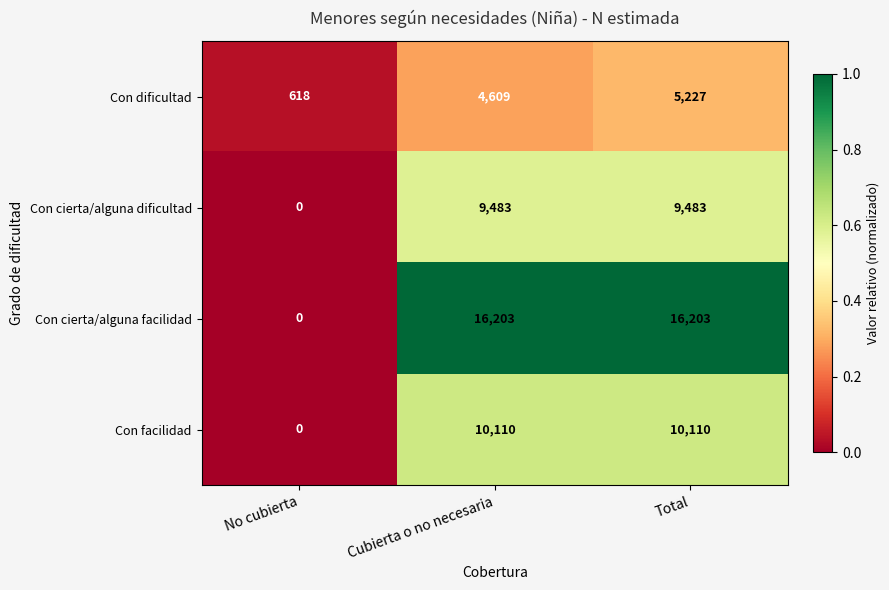

Reading right to left, what are all the values shown in this chart?

Con dificultad: Total=5227	Cubierta o no necesaria=4609	No cubierta=618
Con cierta/alguna dificultad: Total=9483	Cubierta o no necesaria=9483	No cubierta=0
Con cierta/alguna facilidad: Total=16203	Cubierta o no necesaria=16203	No cubierta=0
Con facilidad: Total=10110	Cubierta o no necesaria=10110	No cubierta=0